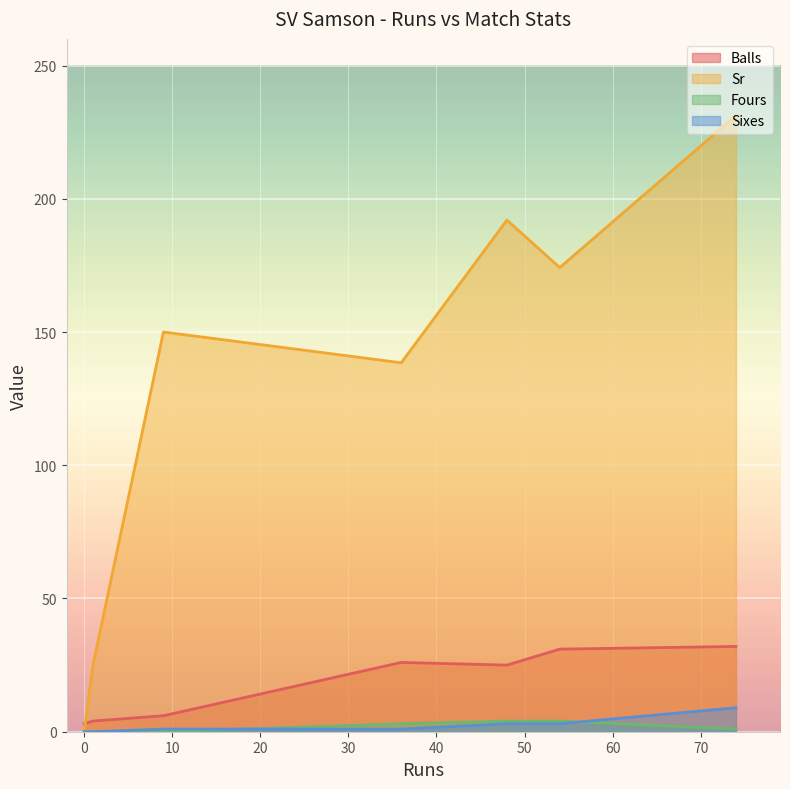

True or false: Sixes and Balls cross at least once.

False